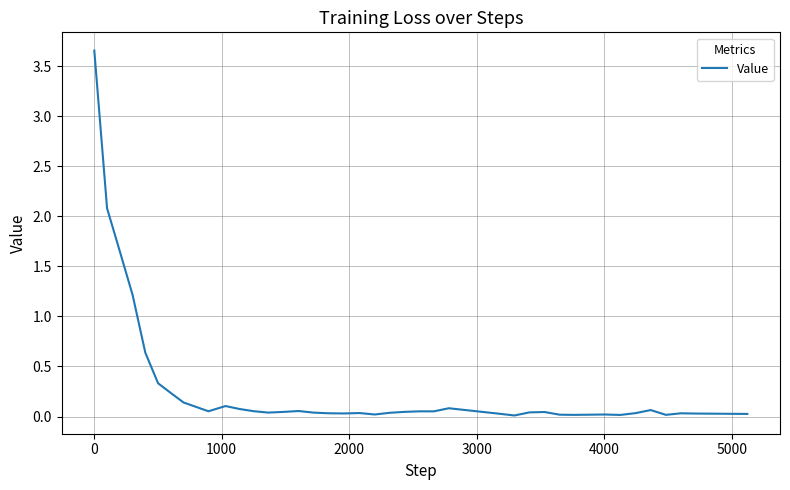

What is the difference between the maximum and minimum values?

3.6